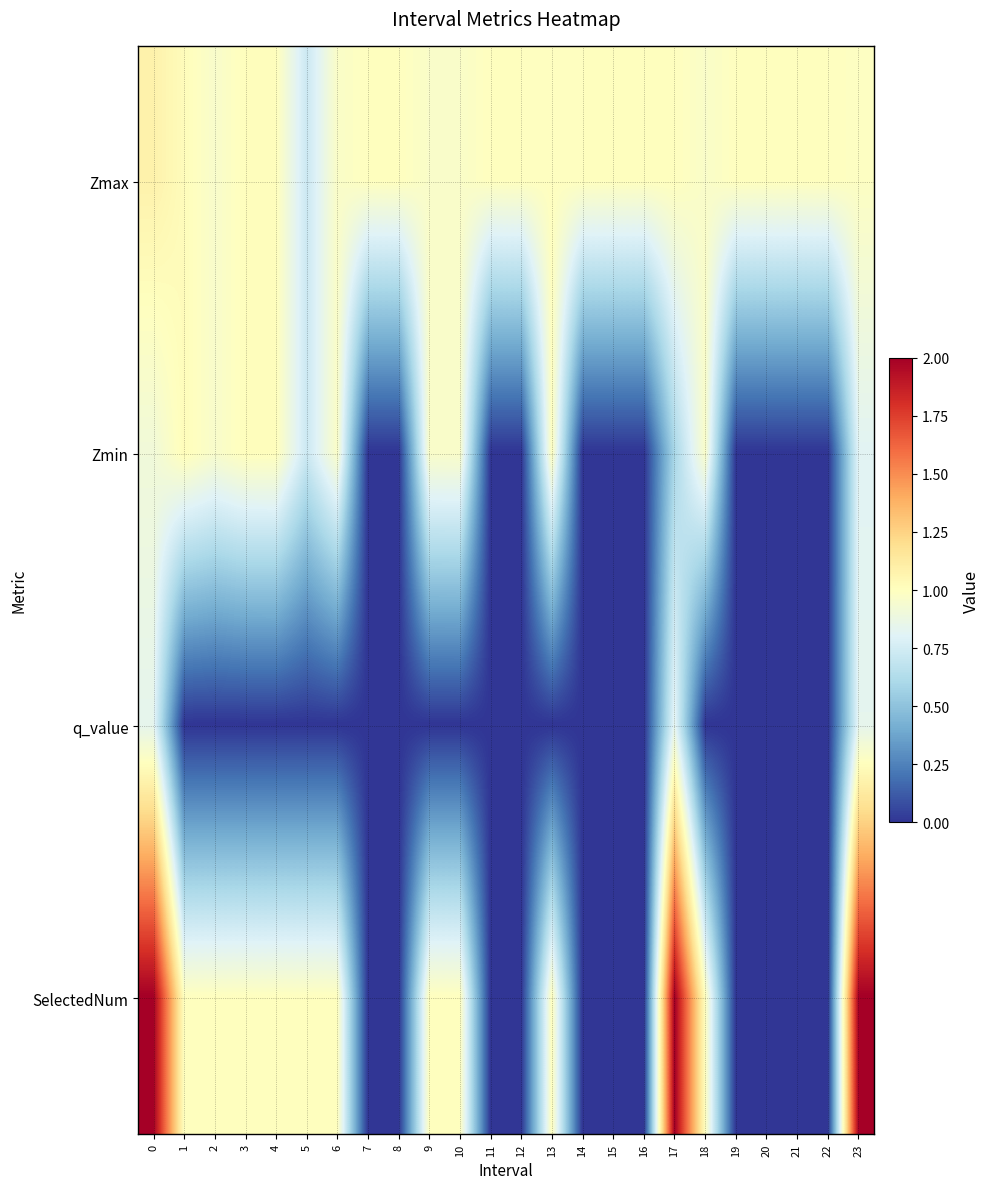

What is the total value across all series at 23?

4.6